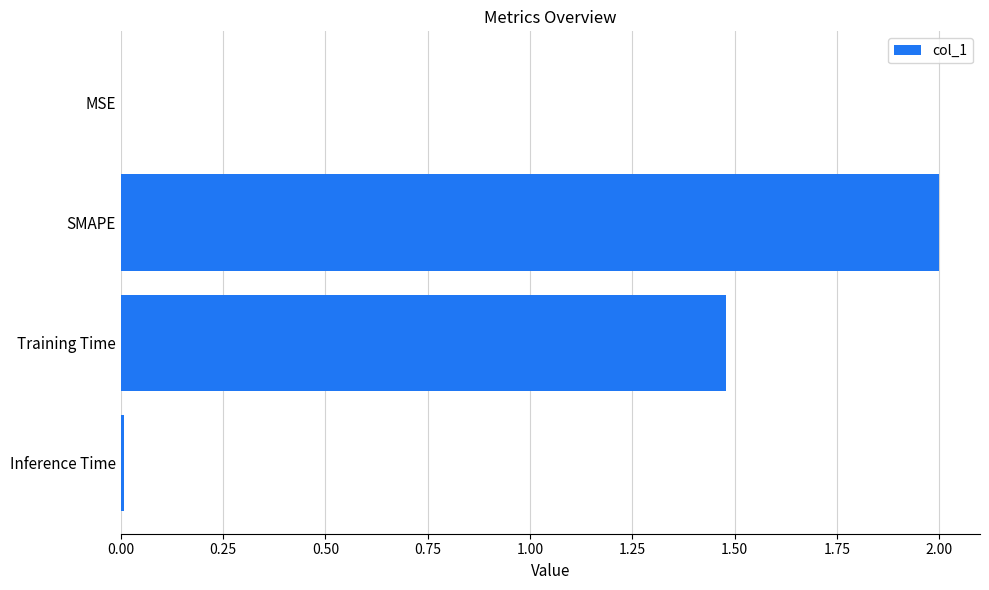

What is the sum of all values?

3.5